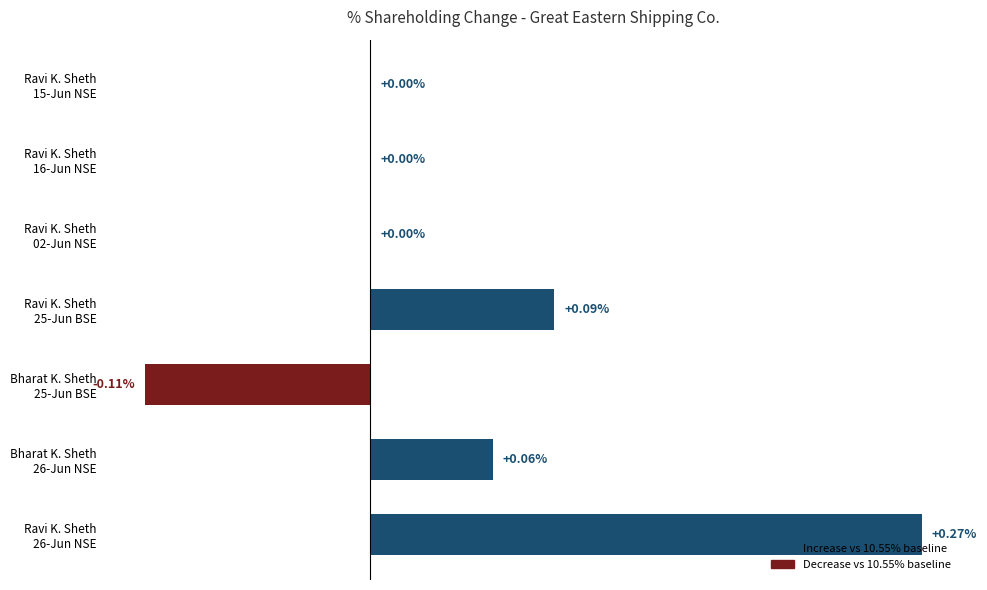

Are the bars horizontal?

Yes